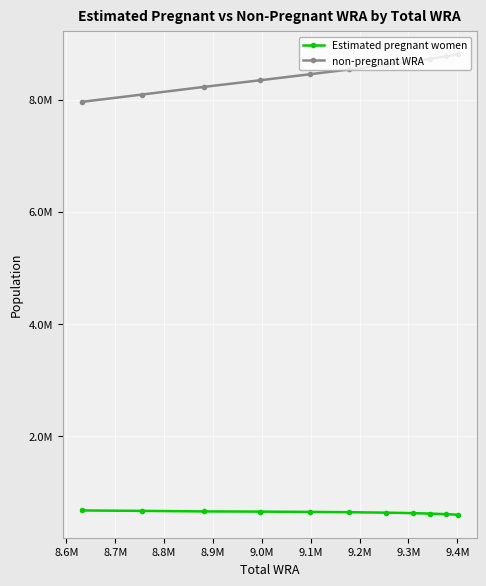

What are all the series names shown in the legend?

Estimated pregnant women, non-pregnant WRA